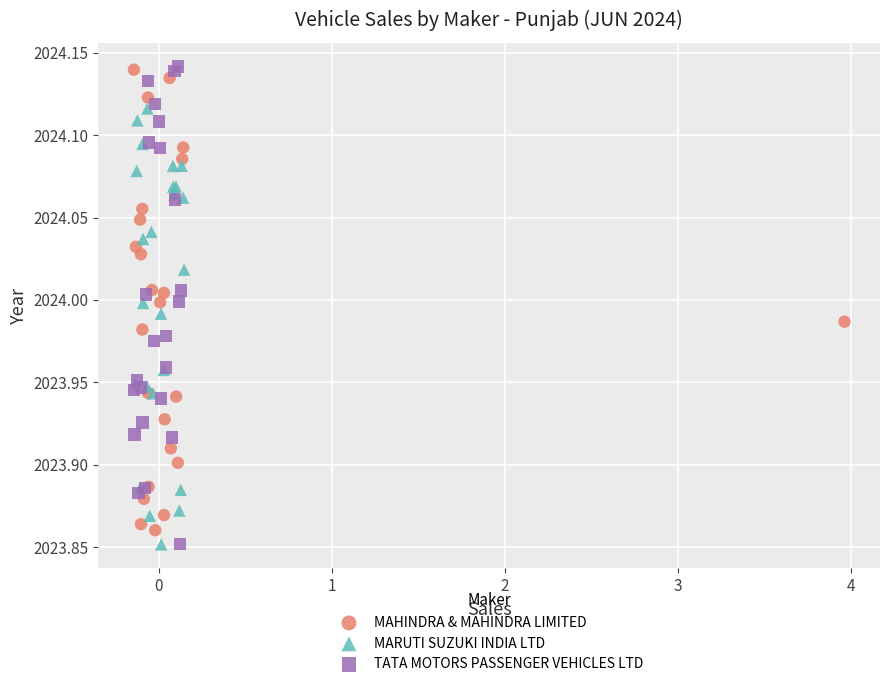

What are all the series names shown in the legend?

MAHINDRA & MAHINDRA LIMITED, MARUTI SUZUKI INDIA LTD, TATA MOTORS PASSENGER VEHICLES LTD